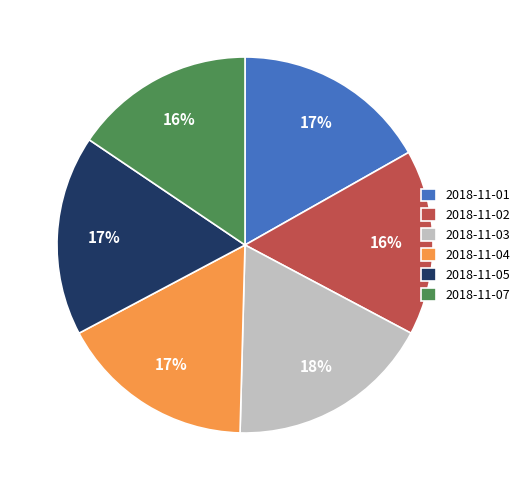

To the nearest percent, what portion does 2018-11-03 represent?

18%